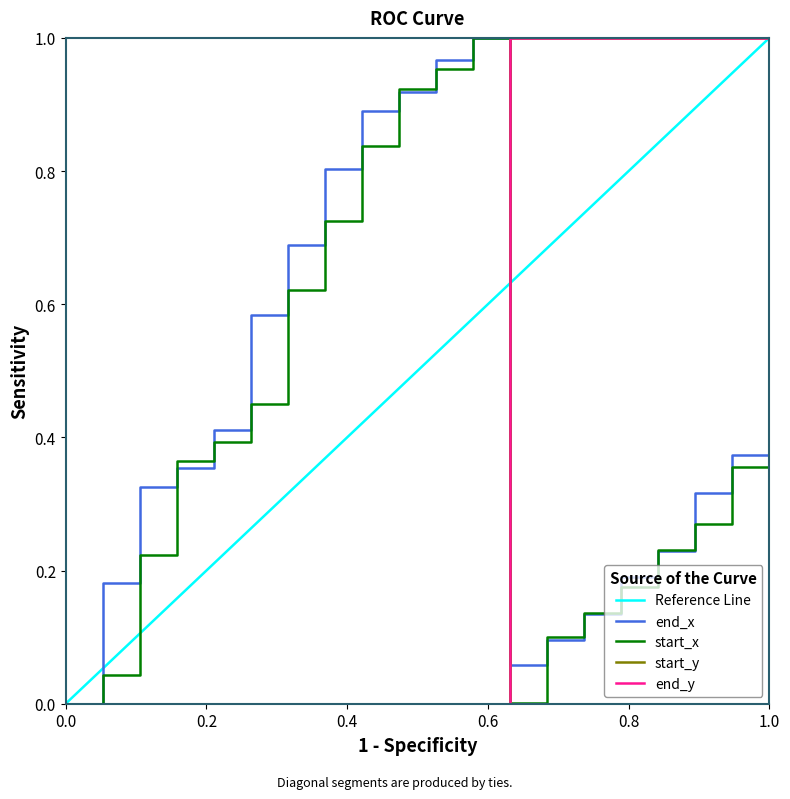

How many interior local valleys does the end_x series have?

1